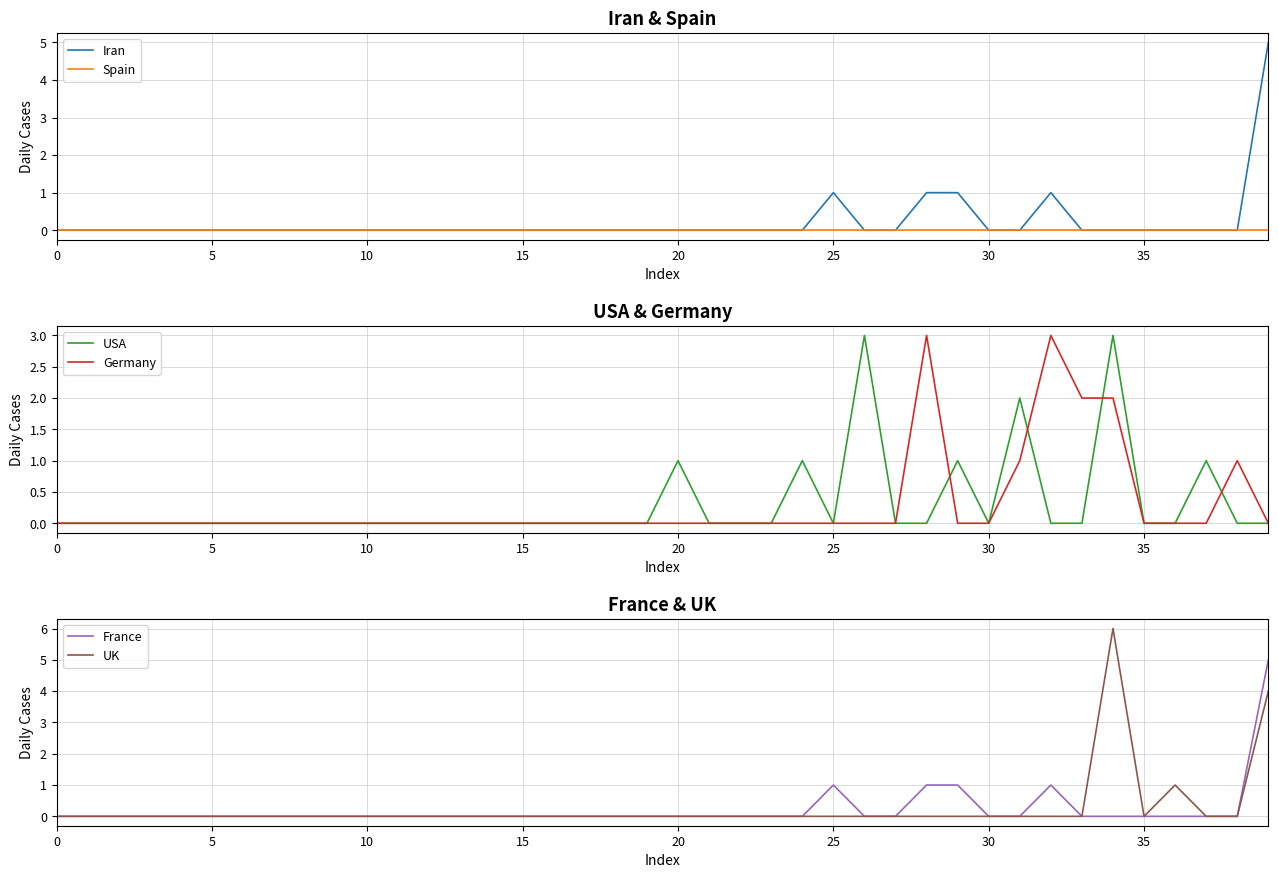

True or false: Spain and France cross at least once.

False